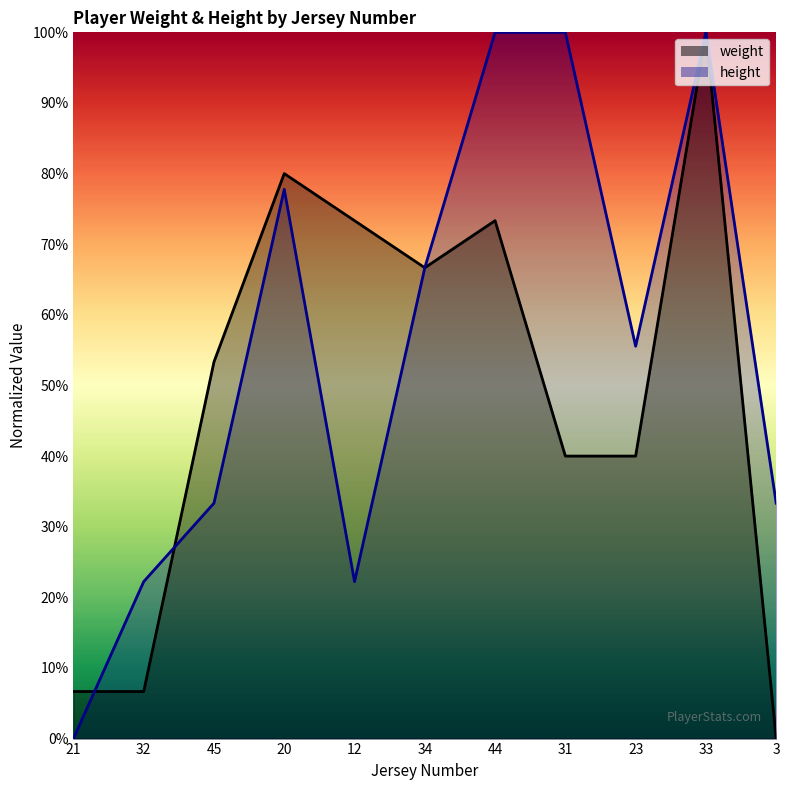

What is the label of the 1st point from the right?

3